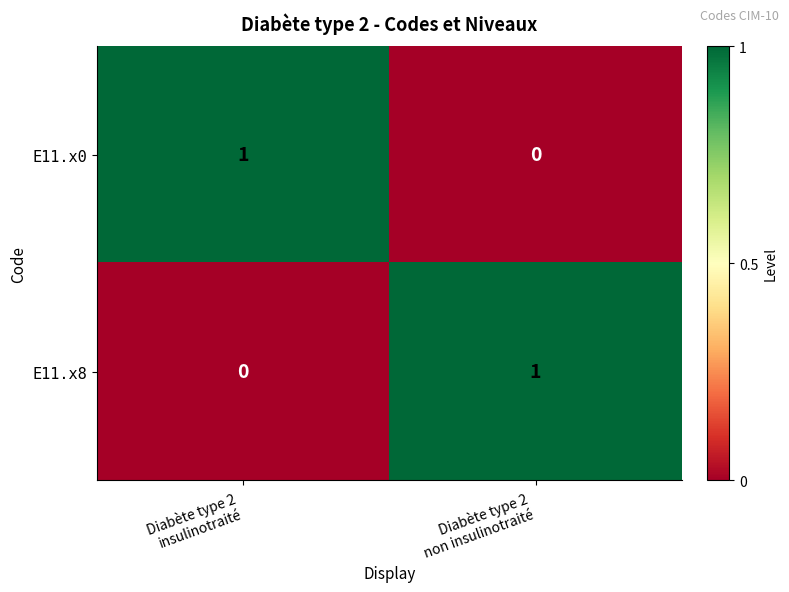

Reading left to right, list all the values displayed in this chart.

E11.x0: 1	0
E11.x8: 0	1